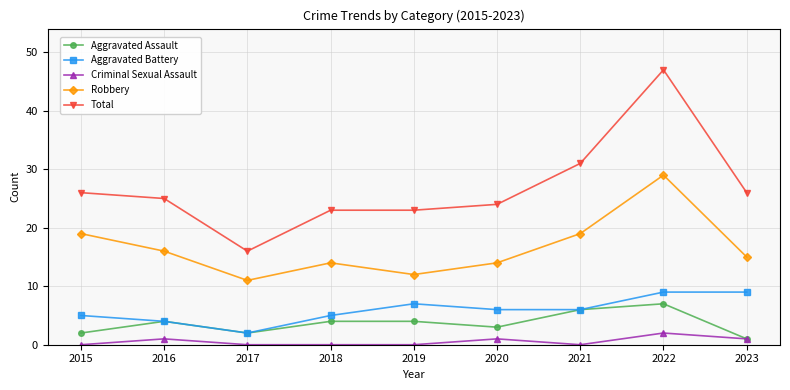

What is the total value across all series at 2017?

31